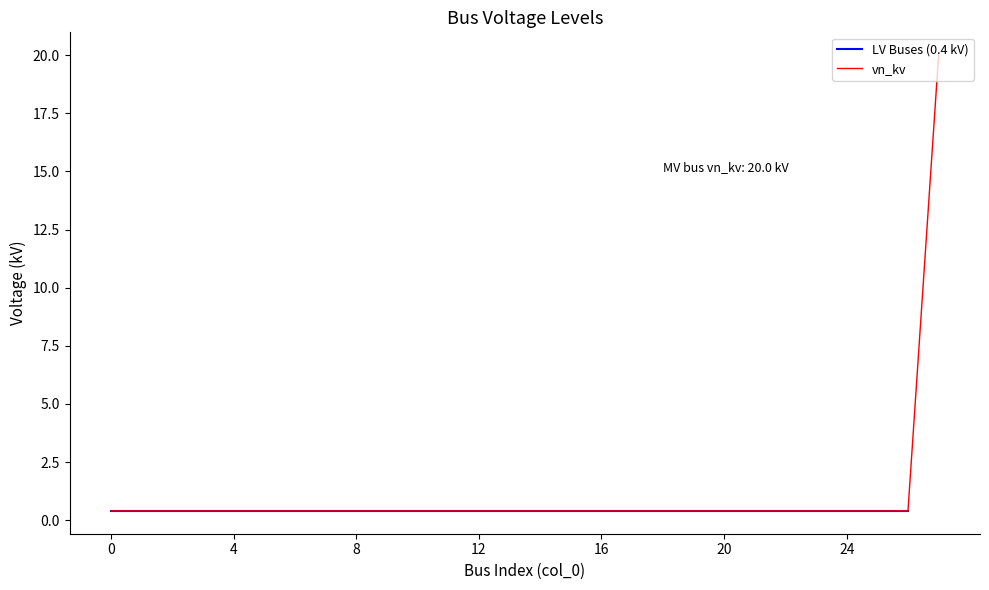

What value does the data have at 0?

0.4